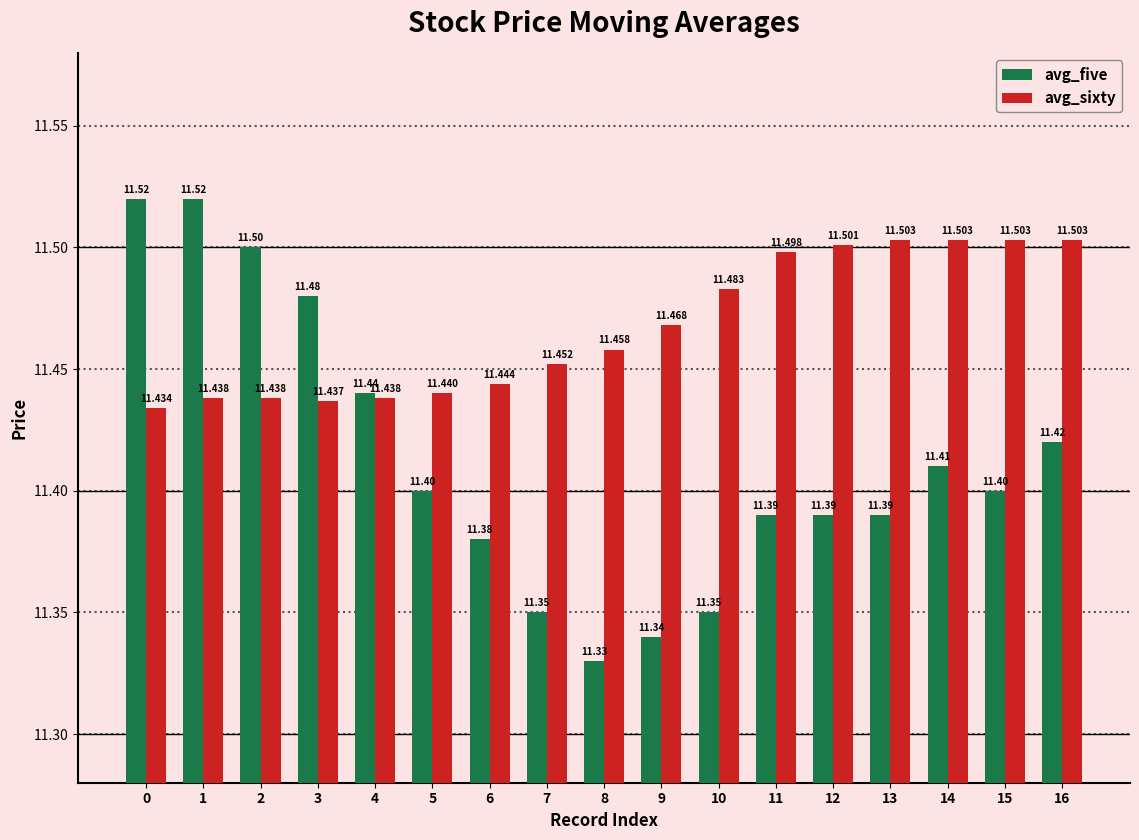

Between 10 and 13, which series saw the biggest shift?

avg_five